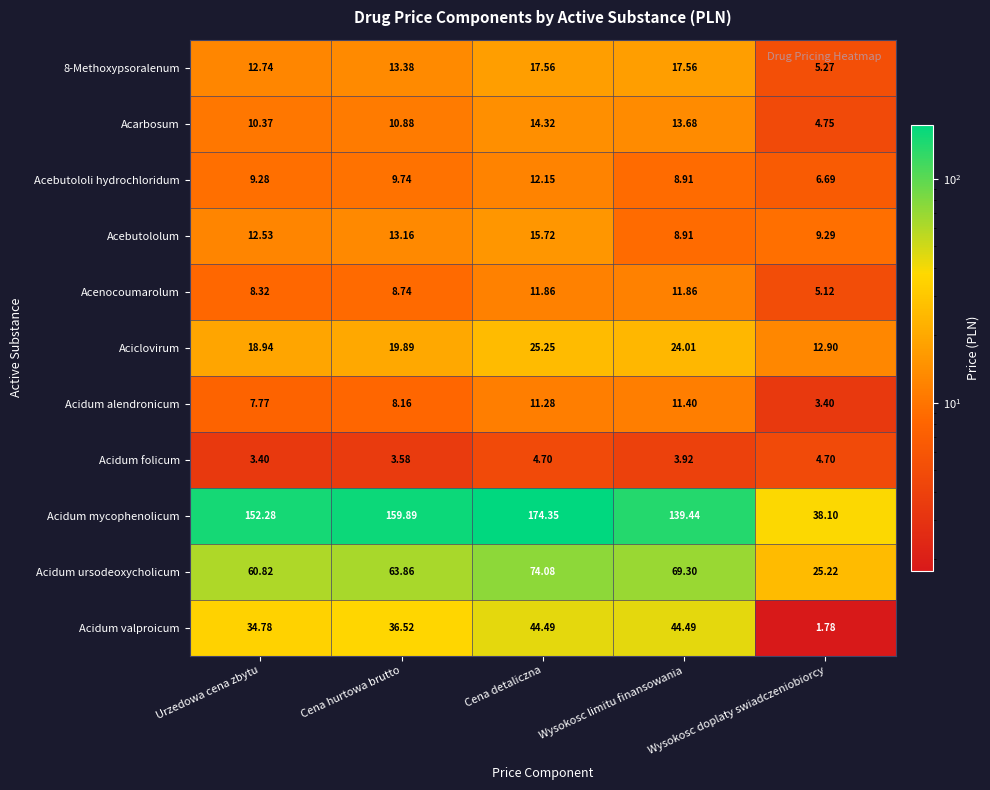

How many data points in Acebutololum are less than 12?

2